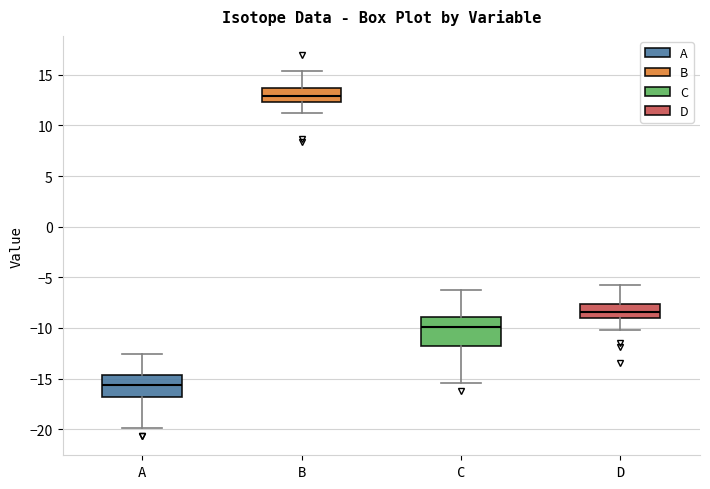

Where does the median line of the box for B sit on the y-axis? The values are not printed on the chart, so give them approximately, as read against the axis.

13.0